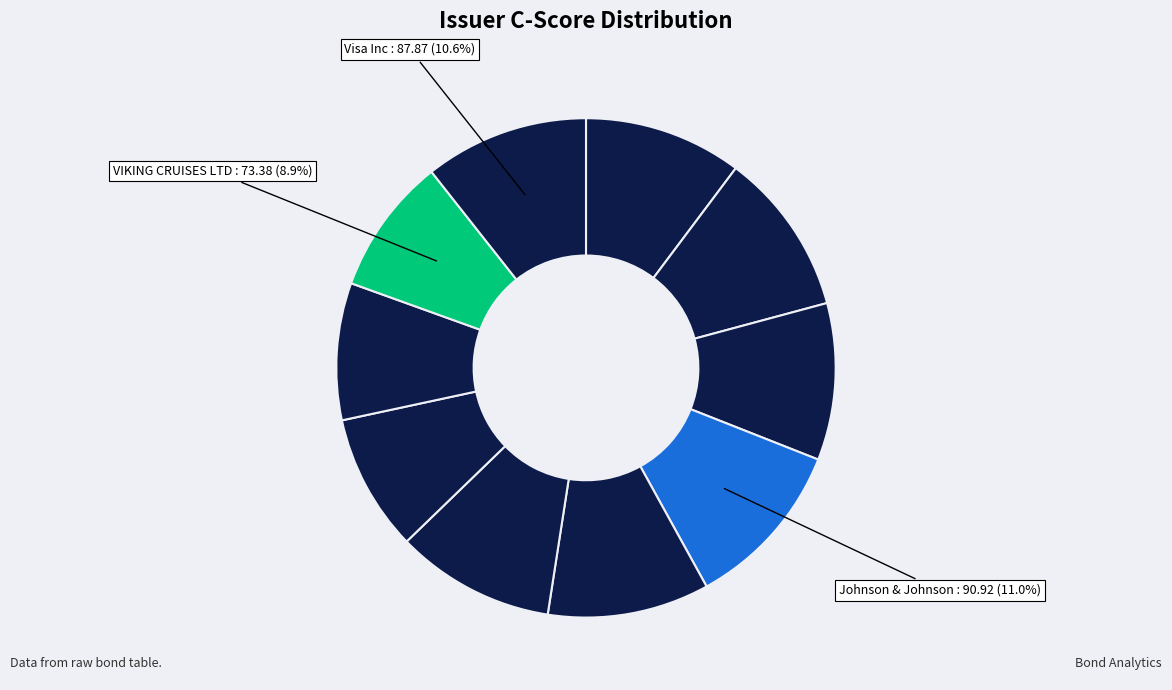

To the nearest percent, what is the average slice percentage?

10%